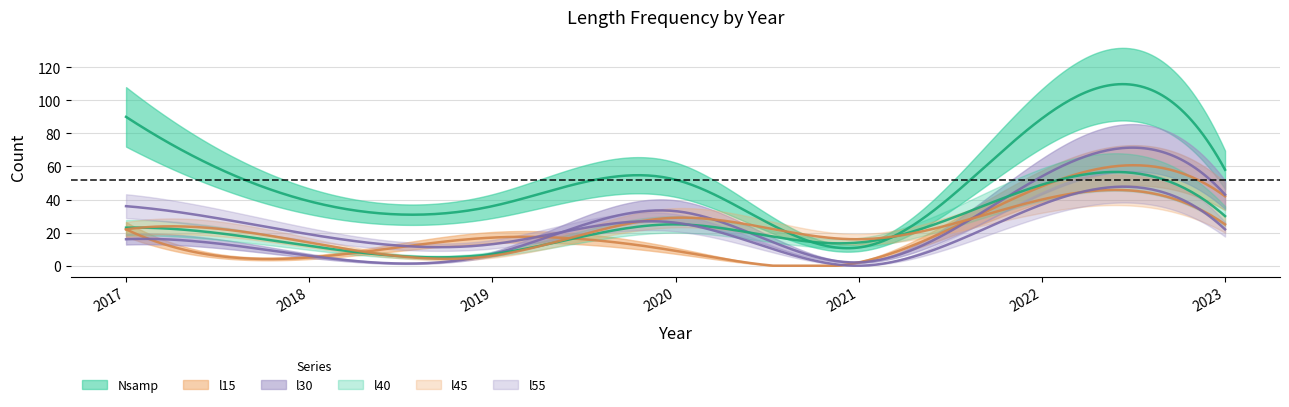

What is the difference between the maximum and minimum values in the l15 series?

46